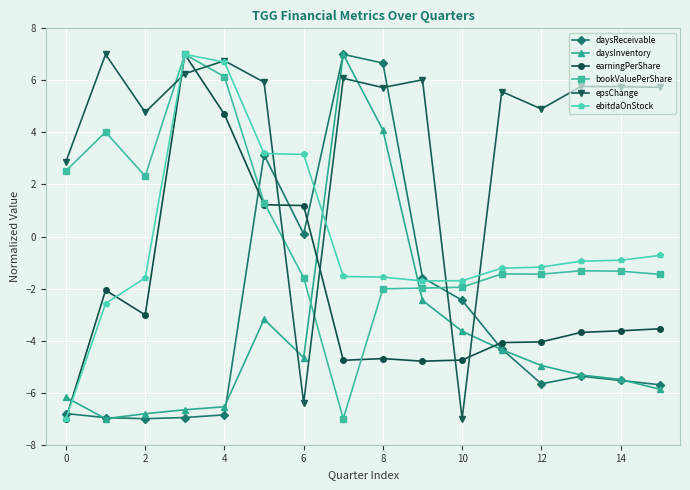

True or false: daysInventory has more than 1 points higher than both neighbors.

True